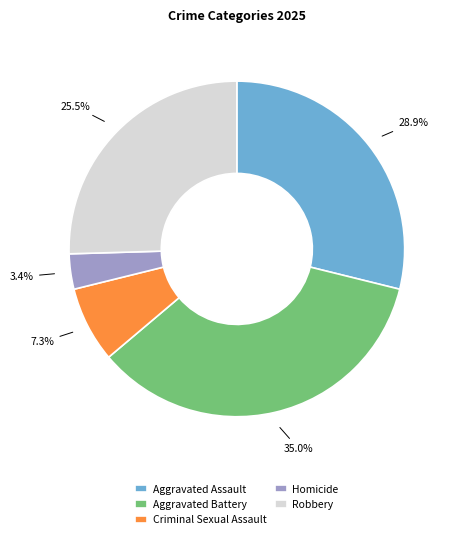

Approximately how many times larger is the value at Homicide compared to Robbery?

0.1